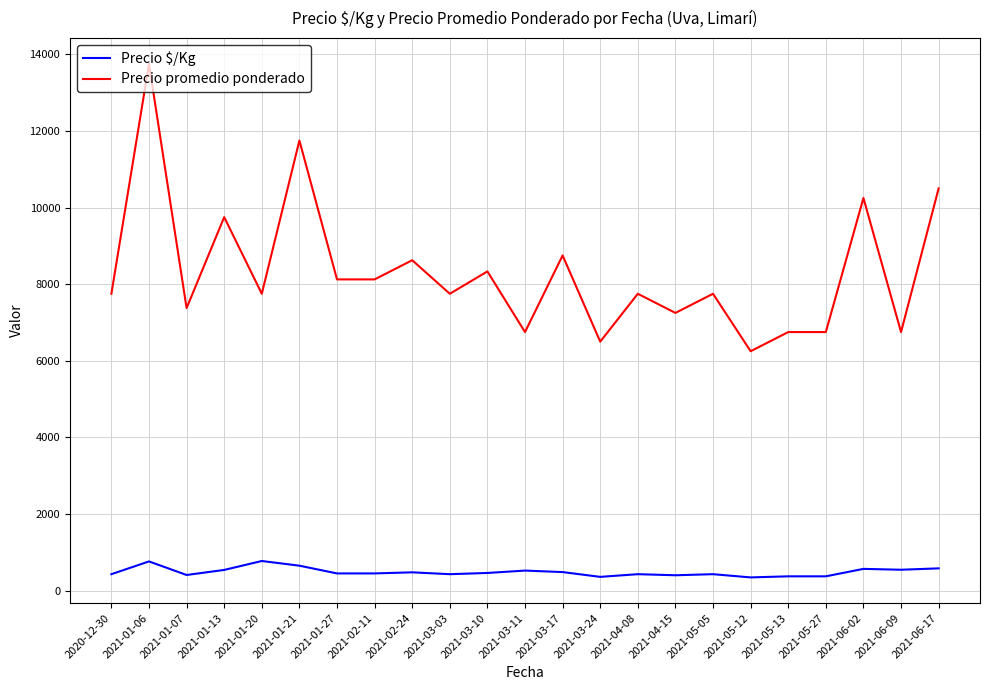

How many distinct data groups are displayed?

2